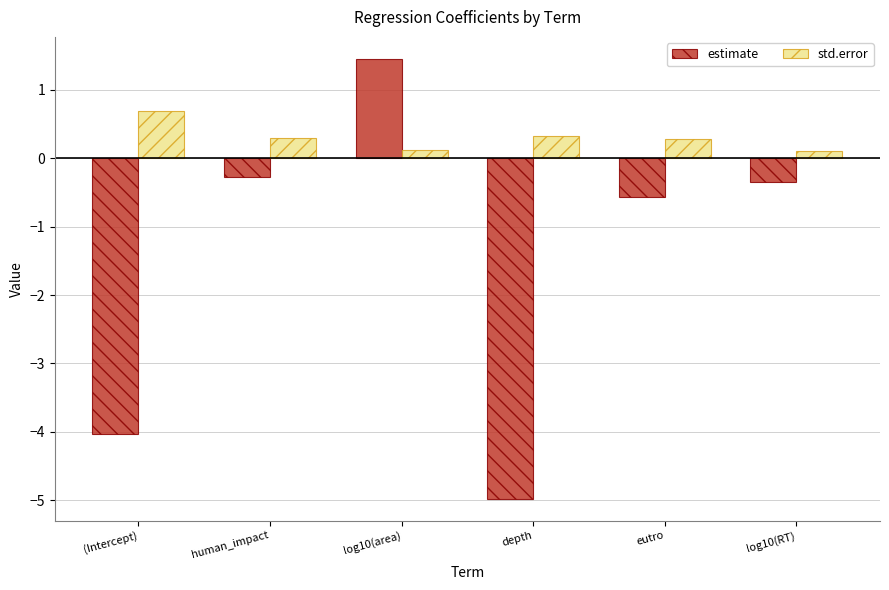

At how many categories does at least one series exceed 0?

6